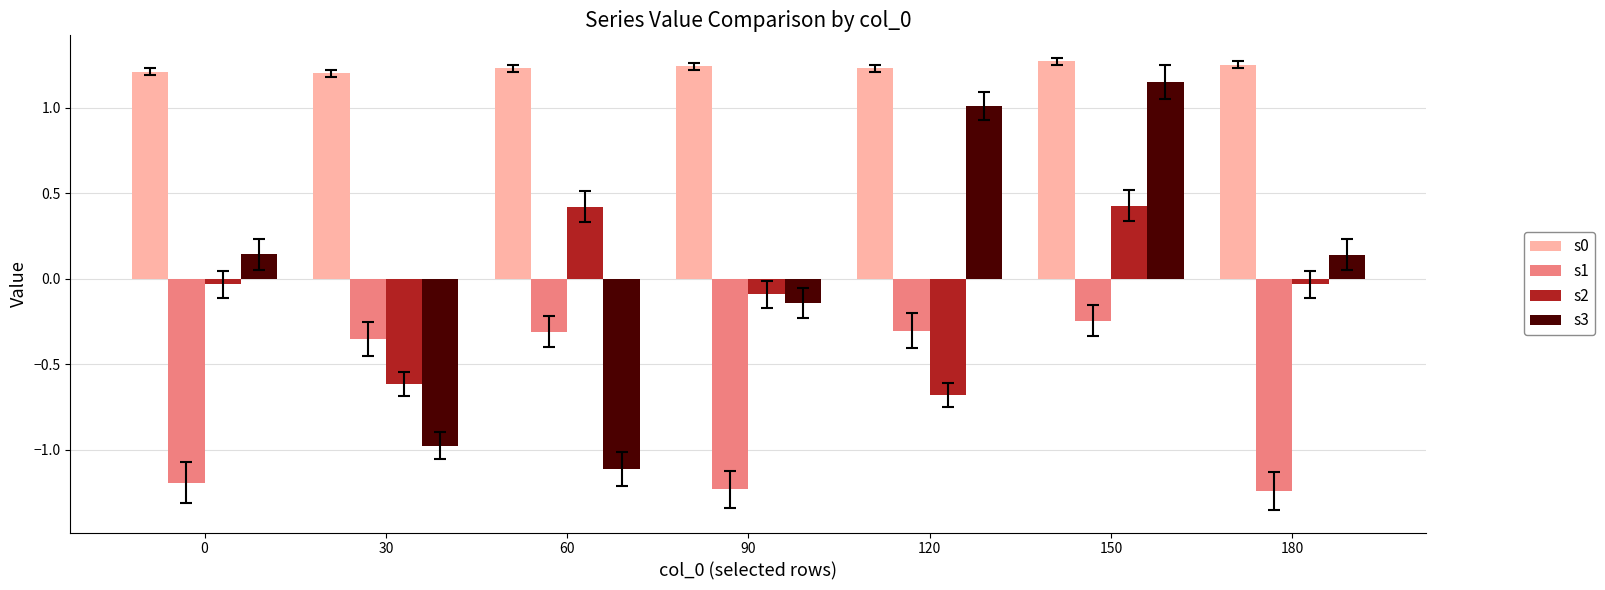

The value of s1 at 0 is -1.2. True or false?

True